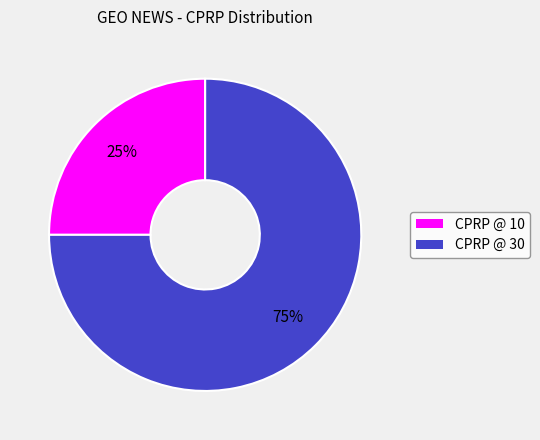

Does any single category account for the majority?

Yes